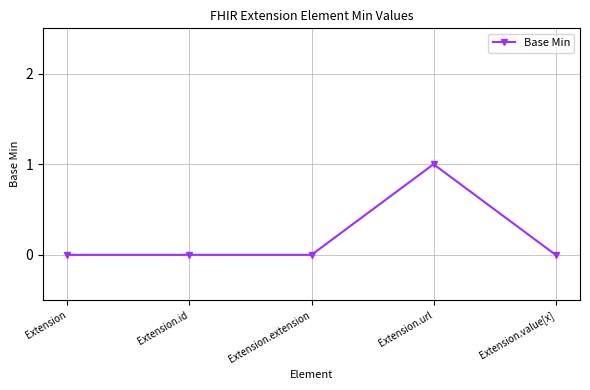

What is the label of the 3rd point from the right?

Extension.extension